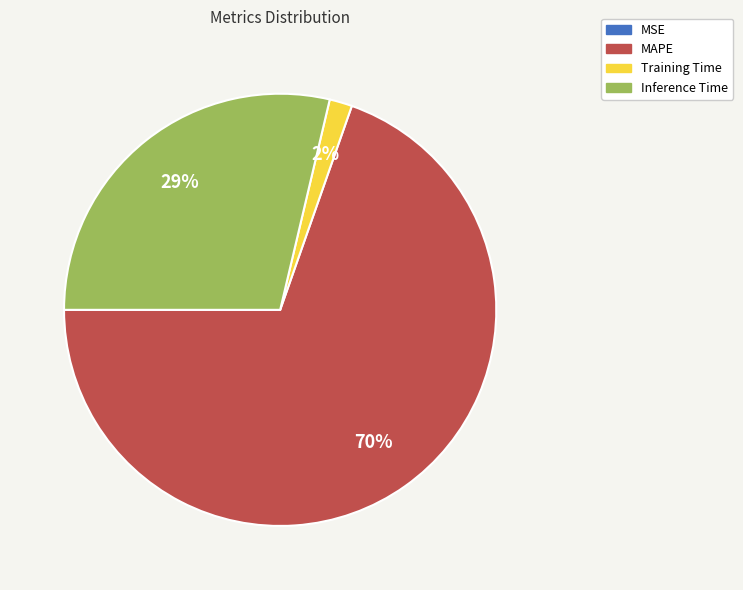

To the nearest percent, what portion does Inference Time represent?

29%